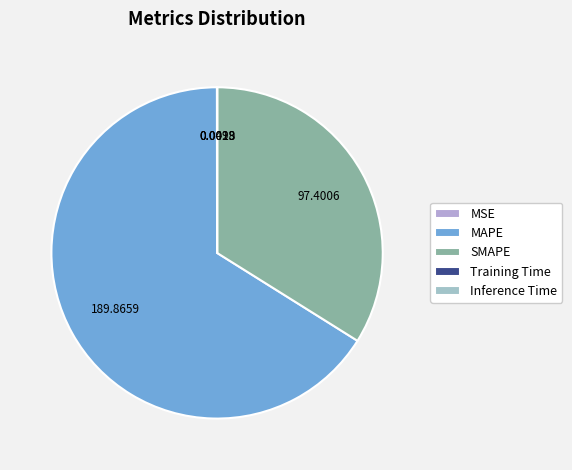

Does Inference Time account for over 50% of the chart?

No